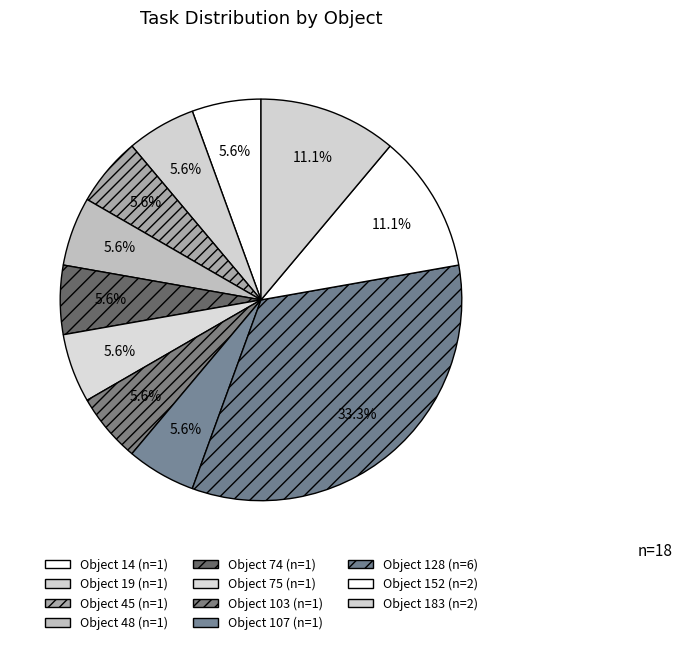

How many segments does this pie chart have?

11